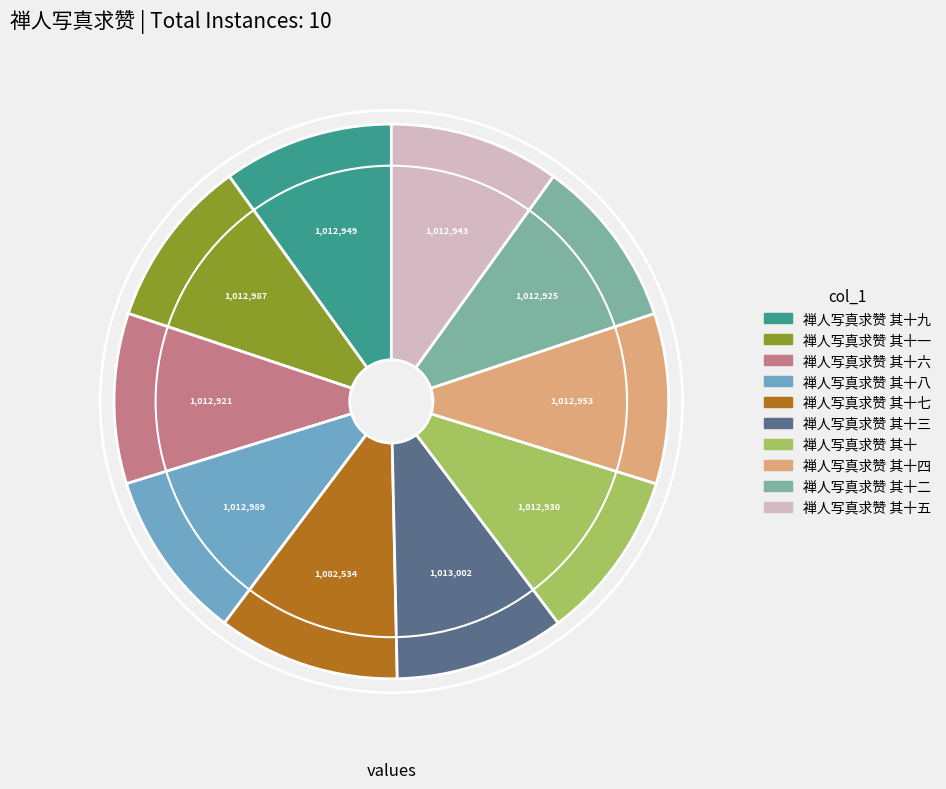

Does any single category account for the majority?

No